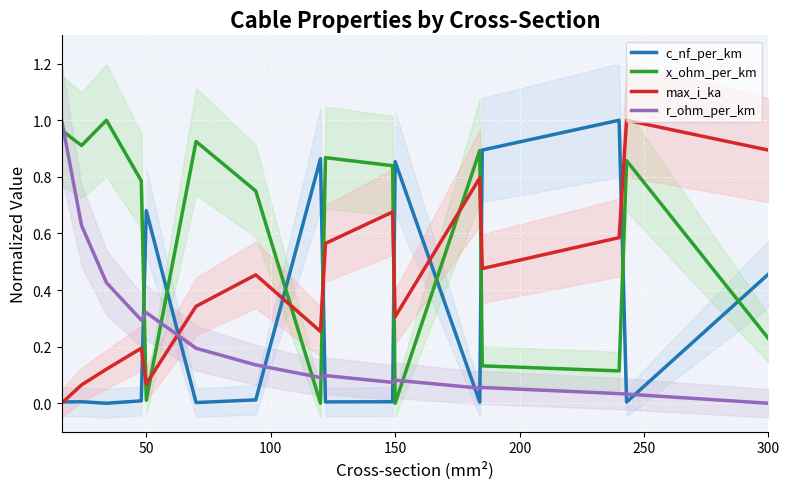

At which label does r_ohm_per_km reach its minimum?

300